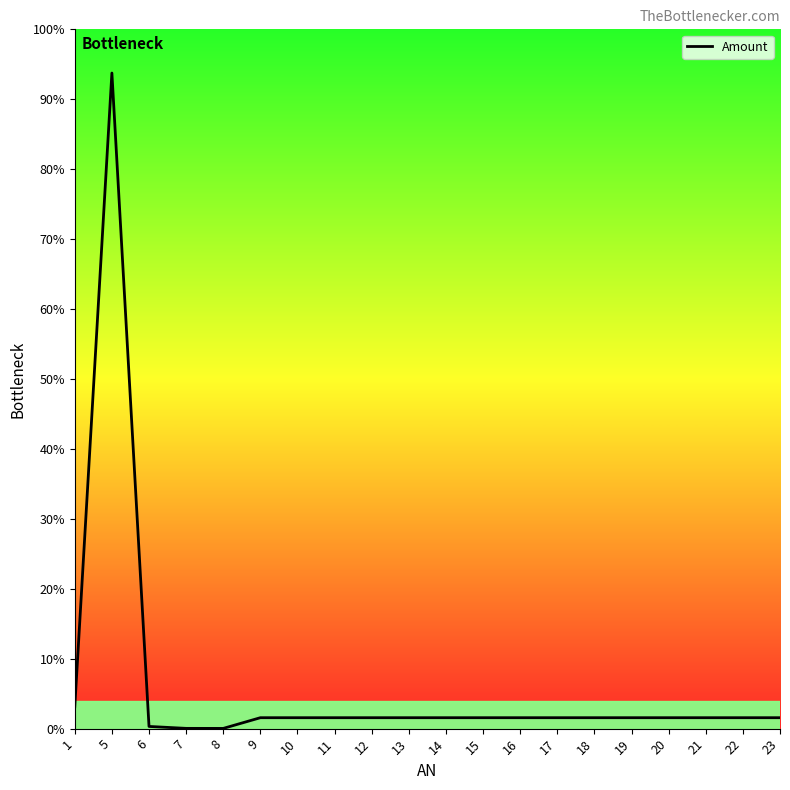

What is the greatest value displayed?

30000